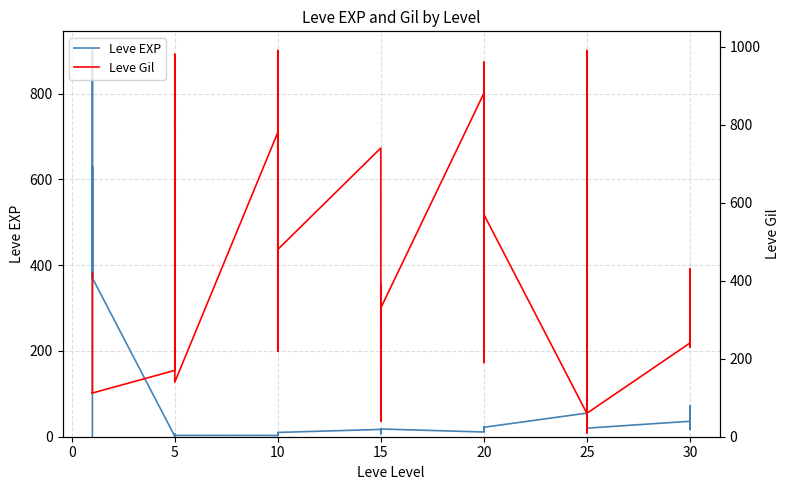

Which has a higher value, 15 or 15?

15